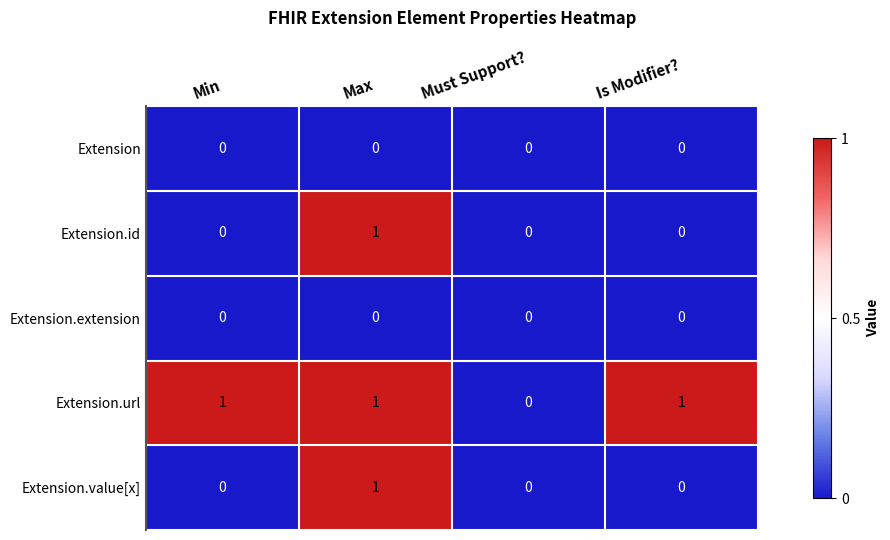

Reading right to left, what are all the values shown in this chart?

Extension: Is Modifier?=0	Must Support?=0	Max=0	Min=0
Extension.id: Is Modifier?=0	Must Support?=0	Max=1	Min=0
Extension.extension: Is Modifier?=0	Must Support?=0	Max=0	Min=0
Extension.url: Is Modifier?=1	Must Support?=0	Max=1	Min=1
Extension.value[x]: Is Modifier?=0	Must Support?=0	Max=1	Min=0